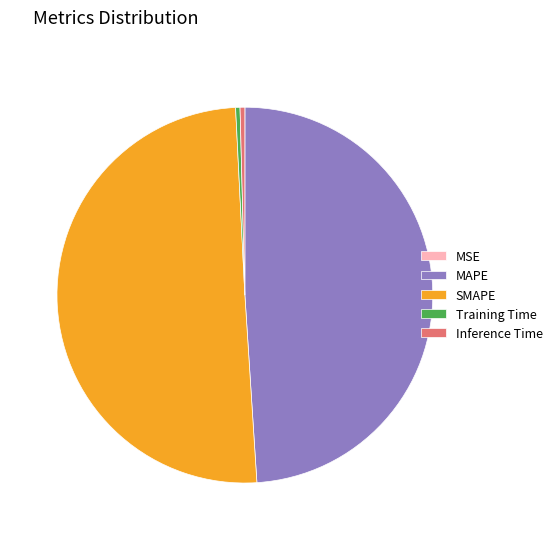

Which slice is the largest?

SMAPE